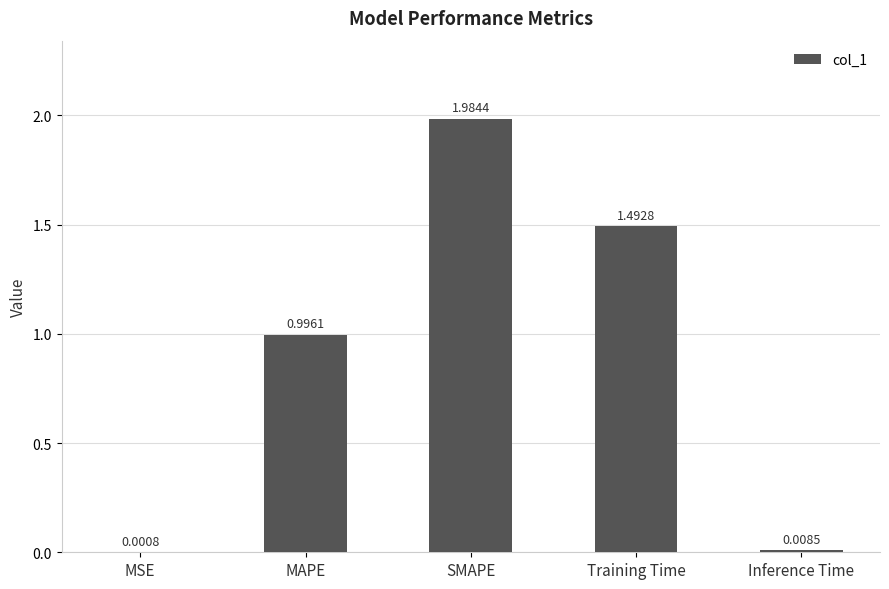

What value does the data have at MAPE?

1.0